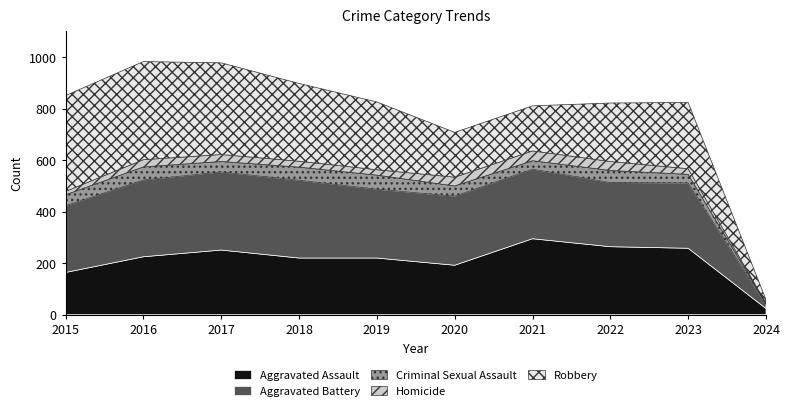

Reading left to right, what are all the values shown in this chart?

Aggravated Assault: 2015=164	2016=225	2017=251	2018=220	2019=220	2020=192	2021=295	2022=264	2023=258	2024=24
Aggravated Battery: 2015=259	2016=298	2017=303	2018=302	2019=267	2020=268	2021=270	2022=249	2023=253	2024=16
Criminal Sexual Assault: 2015=43	2016=51	2017=41	2018=51	2019=55	2020=40	2021=33	2022=47	2023=34	2024=3
Homicide: 2015=13	2016=28	2017=27	2018=23	2019=21	2020=34	2021=38	2022=35	2023=22	2024=2
Robbery: 2015=372	2016=381	2017=356	2018=302	2019=263	2020=174	2021=175	2022=227	2023=257	2024=13